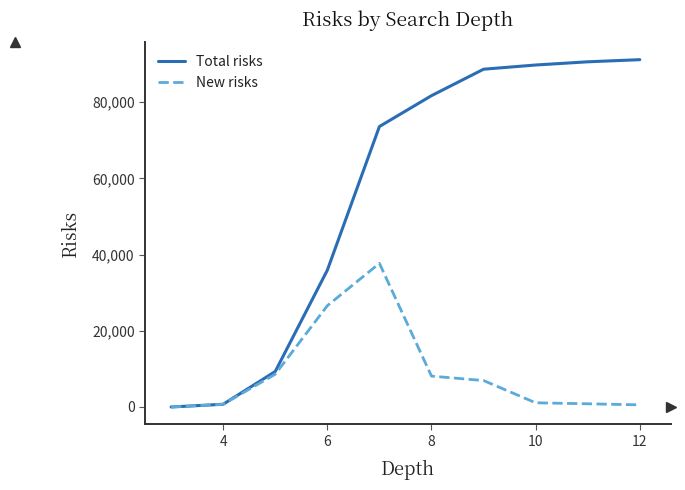

Rank the series by their maximum value, from lowest to highest.

New risks, Total risks